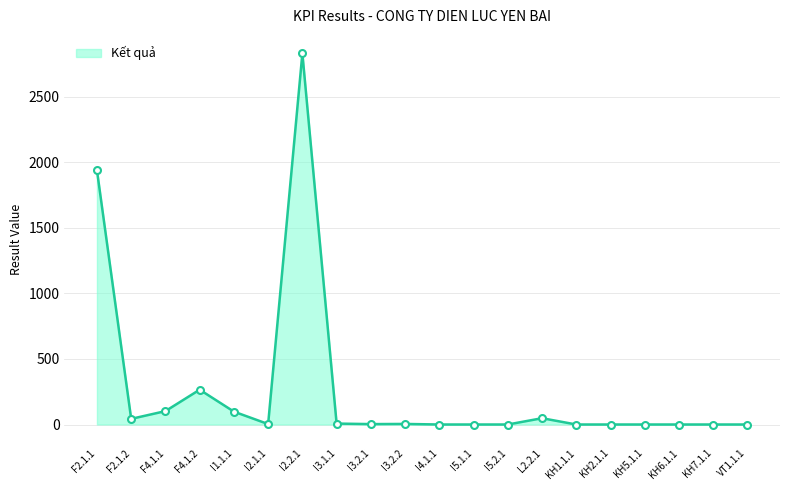

Is it true that the value at KH1.1.1 is 1531.0?

False